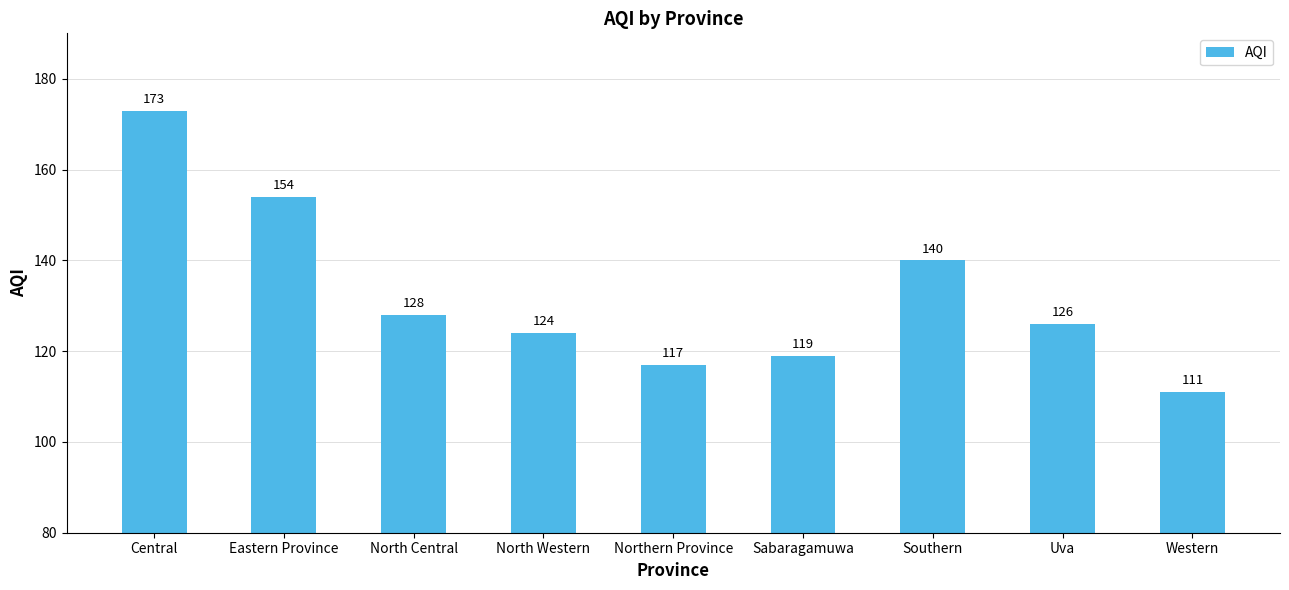

Reading left to right, extract all data points from this chart.

173	154	128	124	117	119	140	126	111